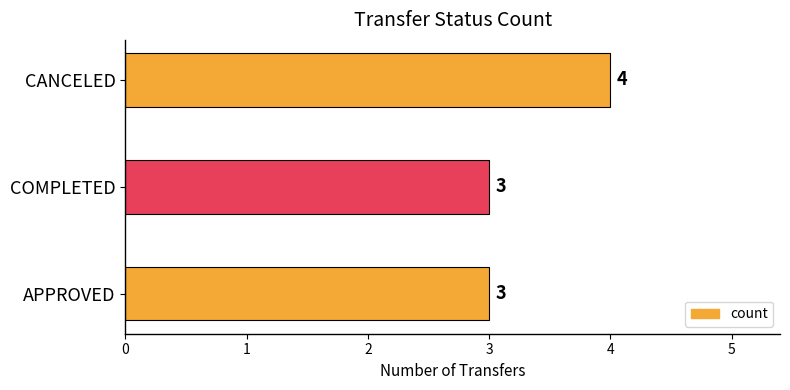

What is the change in value from APPROVED to CANCELED?

+1